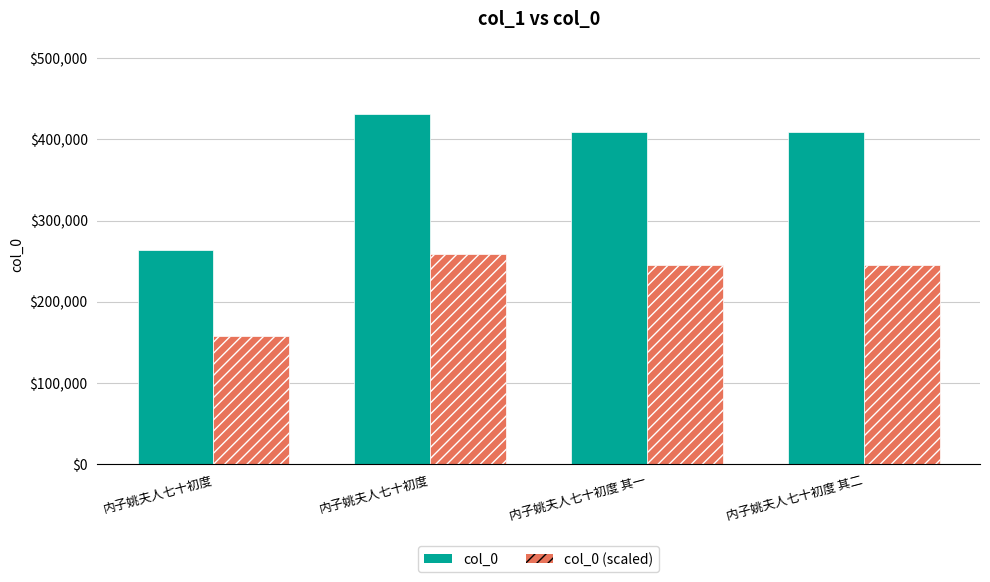

How many values in the col_0 series are below 408905?

2